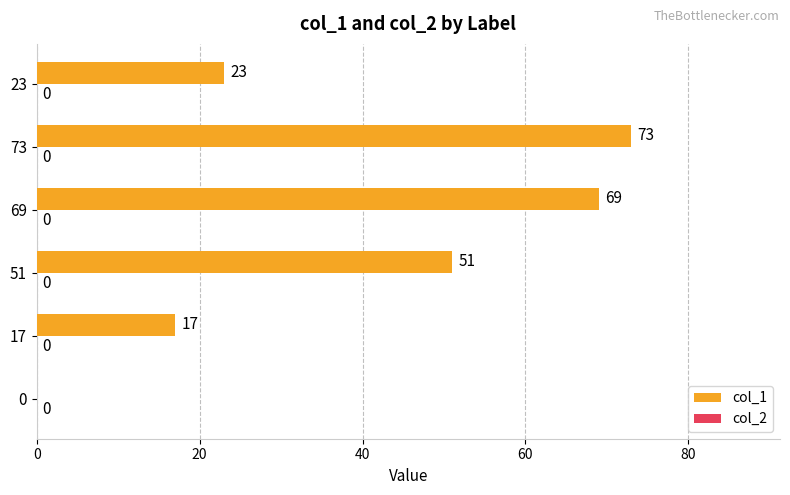

What is the sum of all values?

233